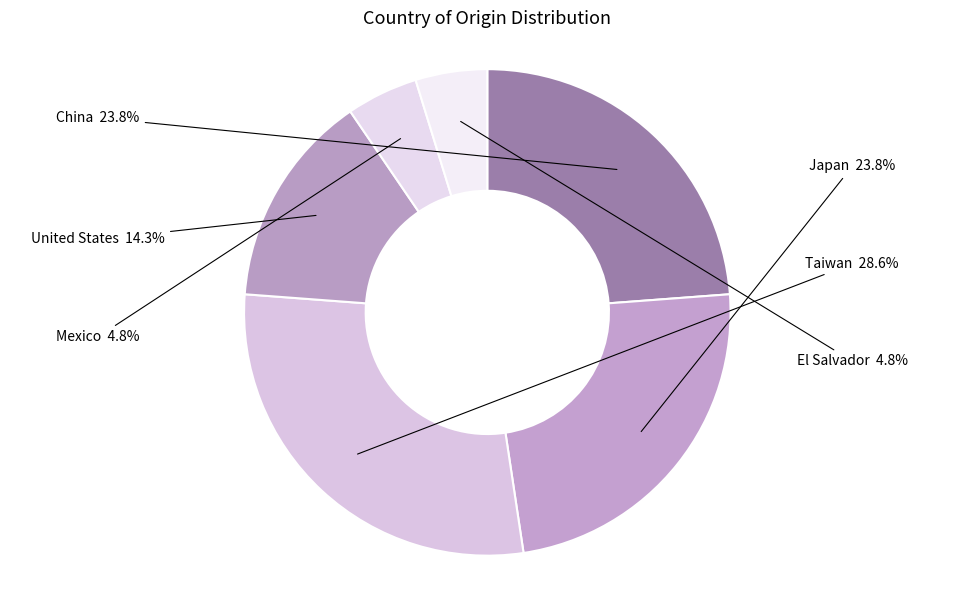

What is the ratio of the value at Taiwan to the value at United States?

2.0